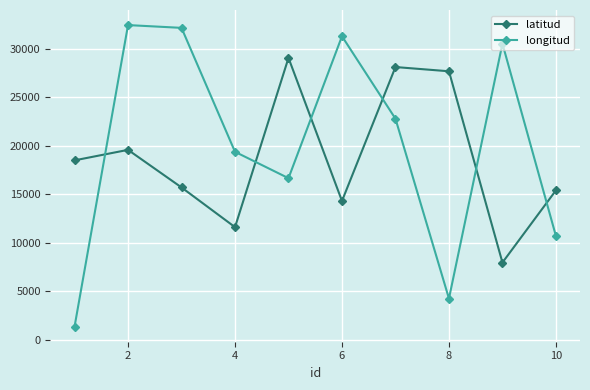

Which series has the widest spread of values?

longitud